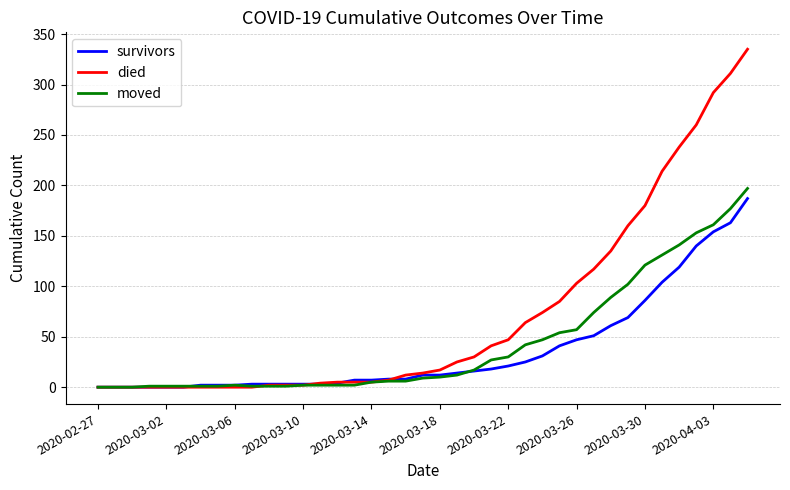

Which series has the widest spread of values?

died